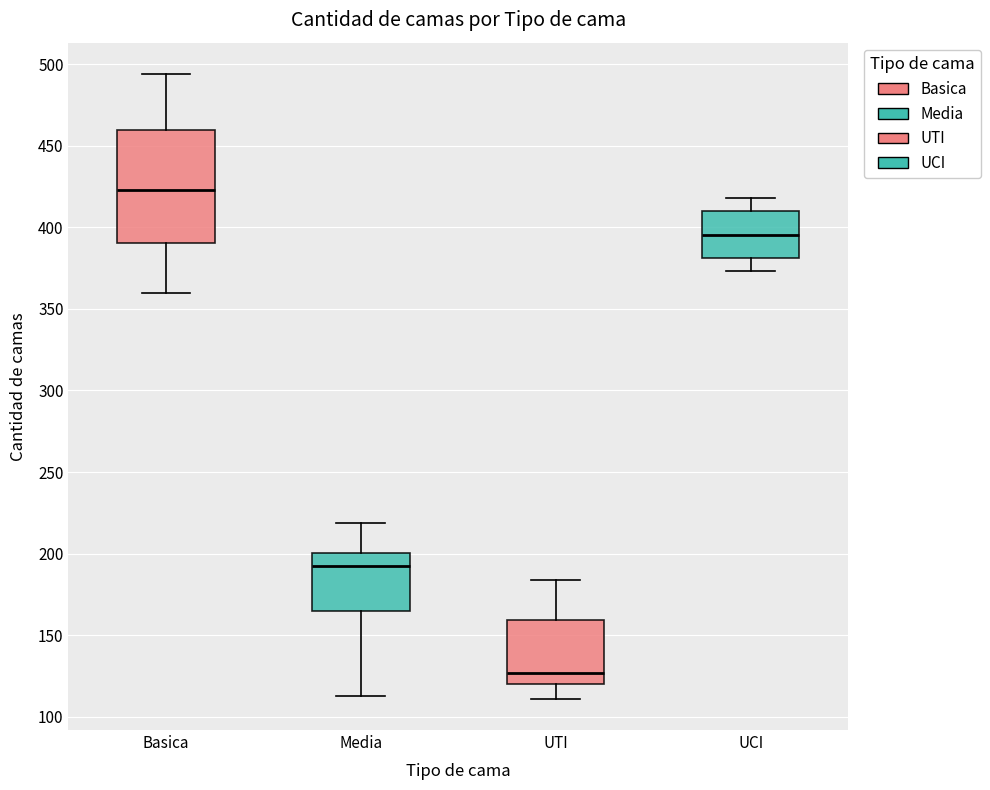

Reading left to right, transcribe this box plot: for each box, give where its median line is, the range the box spans, and where its two whiskers end, as read against the y-axis. The values are not printed on the chart, so give them approximately, as read against the axis.

Basica: median 425, box 390 to 460, whiskers 360 to 495
Media: median 195, box 165 to 200, whiskers 115 to 220
UTI: median 125, box 120 to 160, whiskers 110 to 185
UCI: median 395, box 380 to 410, whiskers 375 to 420